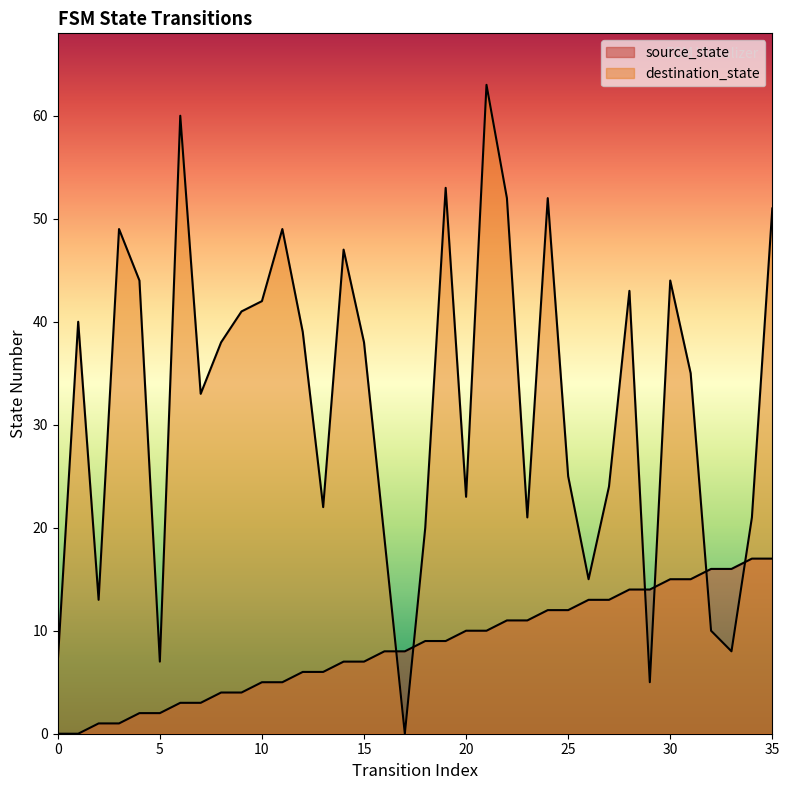

The value of destination_state at 19 is 19. True or false?

False